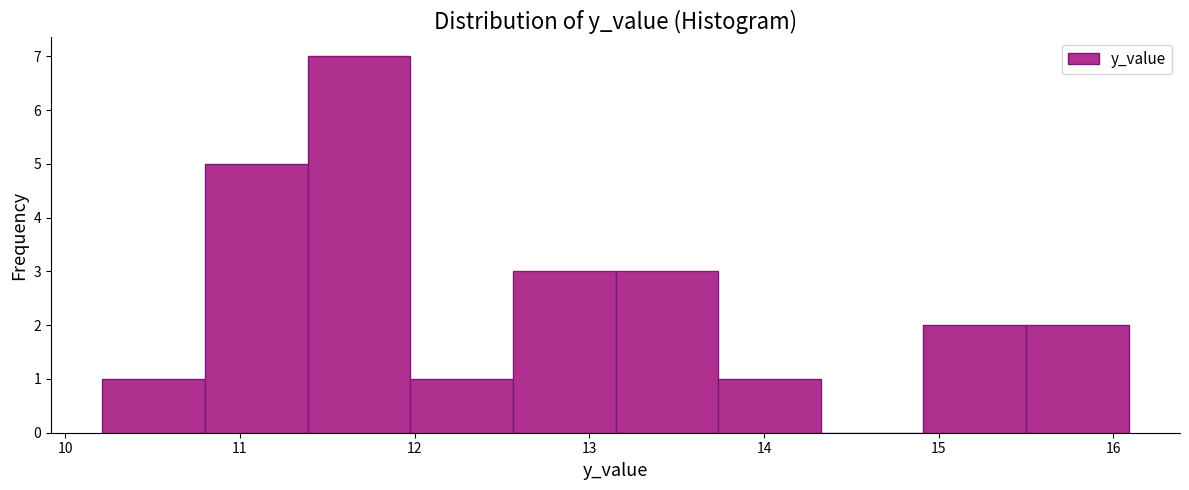

Reading left to right, list every bar in this chart as the range it spans on the x-axis followed by its height. Neither the bar edges nor the heights are printed on the chart, so give them approximately, as read against the axes.

10.2 to 10.8: 1
10.8 to 11.4: 5
11.4 to 12.0: 7
12.0 to 12.6: 1
12.6 to 13.1: 3
13.1 to 13.7: 3
13.7 to 14.3: 1
14.3 to 14.9: 0
14.9 to 15.5: 2
15.5 to 16.1: 2